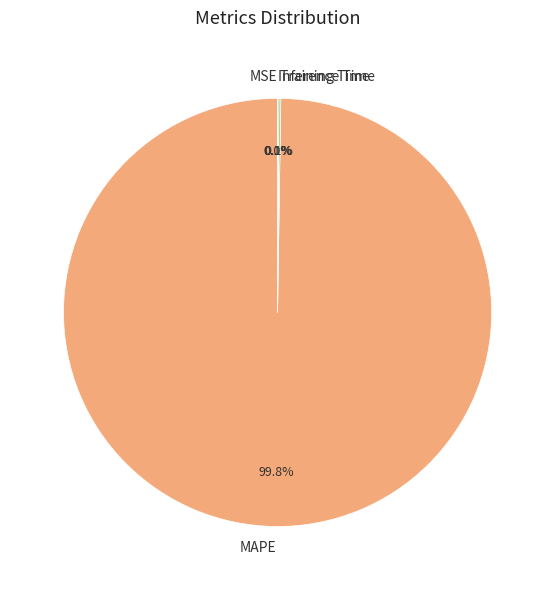

Does MAPE represent more than half of the total?

Yes